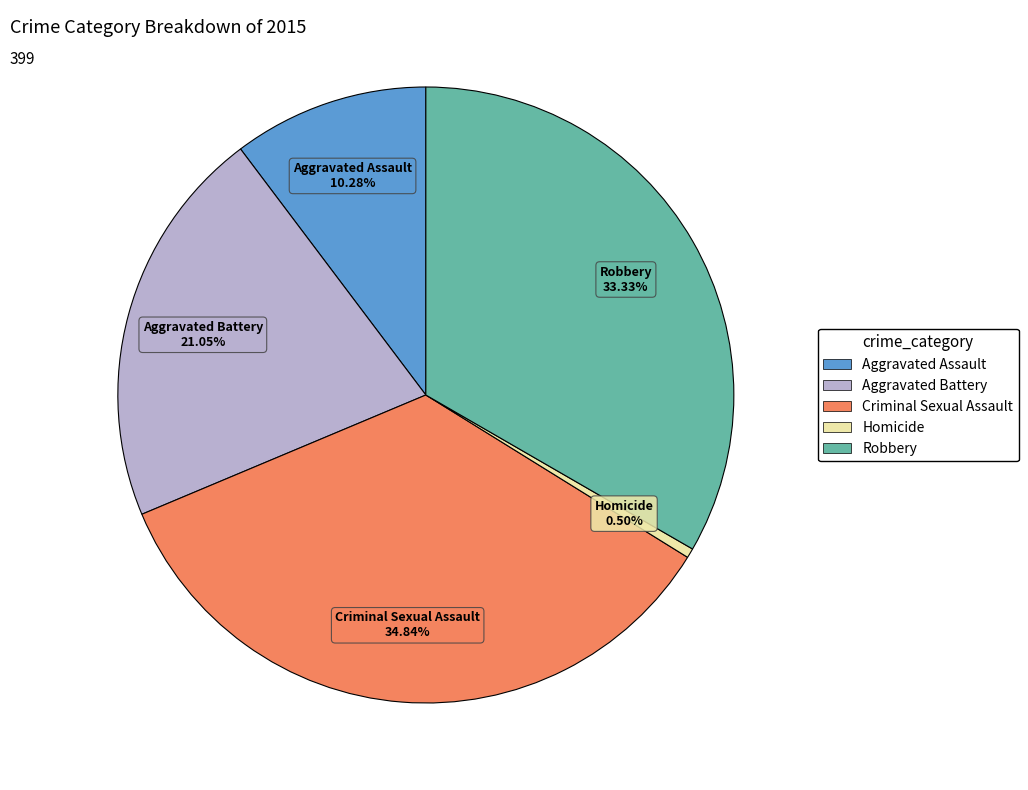

What is the smallest slice in the pie chart?

Homicide